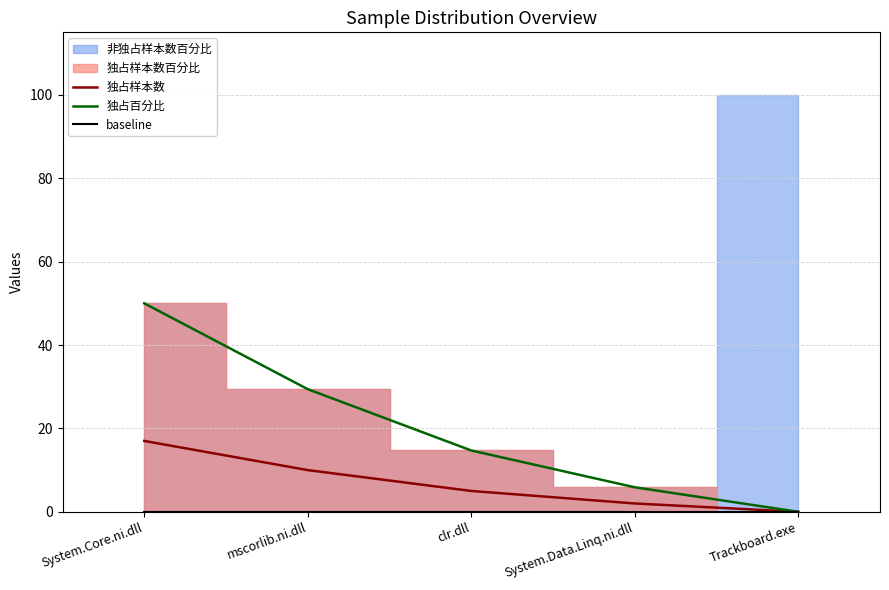

How many lines are shown in the chart?

3